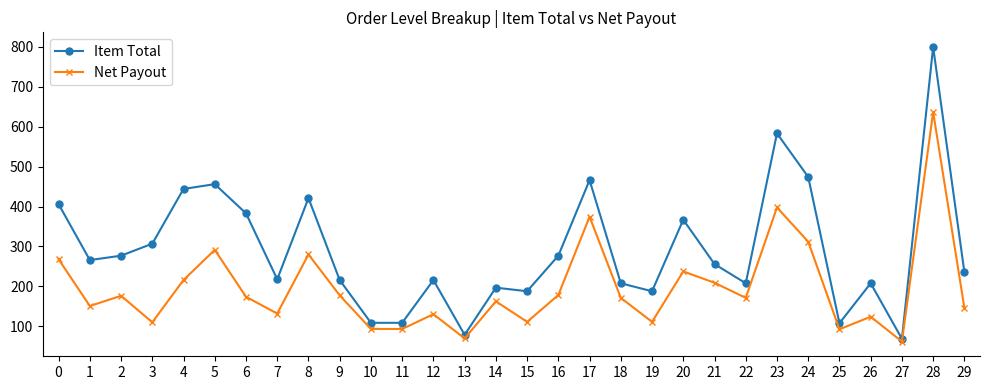

Rank the series by their average value, from highest to lowest.

Item Total, Net Payout